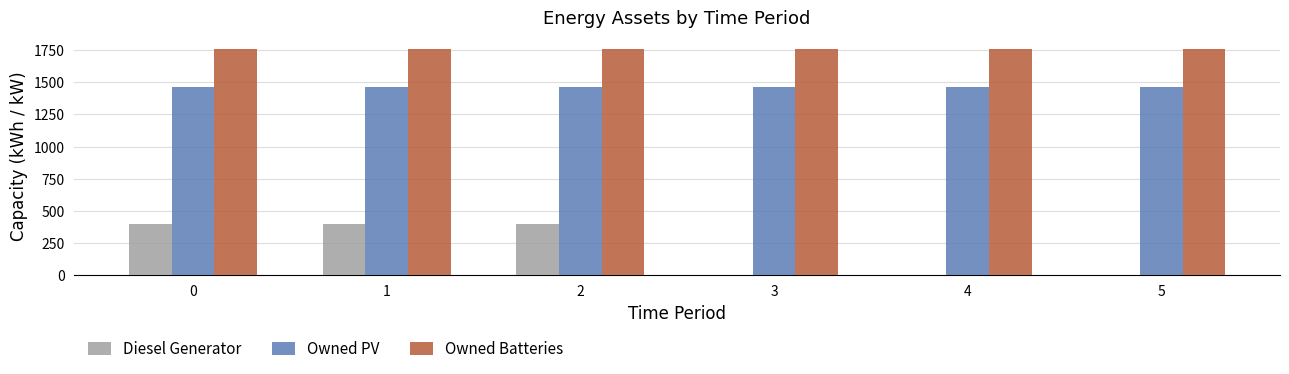

Reading left to right, what are all the values shown in this chart?

Diesel Generator: 400	400	400	0	0	0
Owned PV: 1461	1461	1461	1461	1461	1461
Owned Batteries: 1762	1762	1762	1762	1762	1762